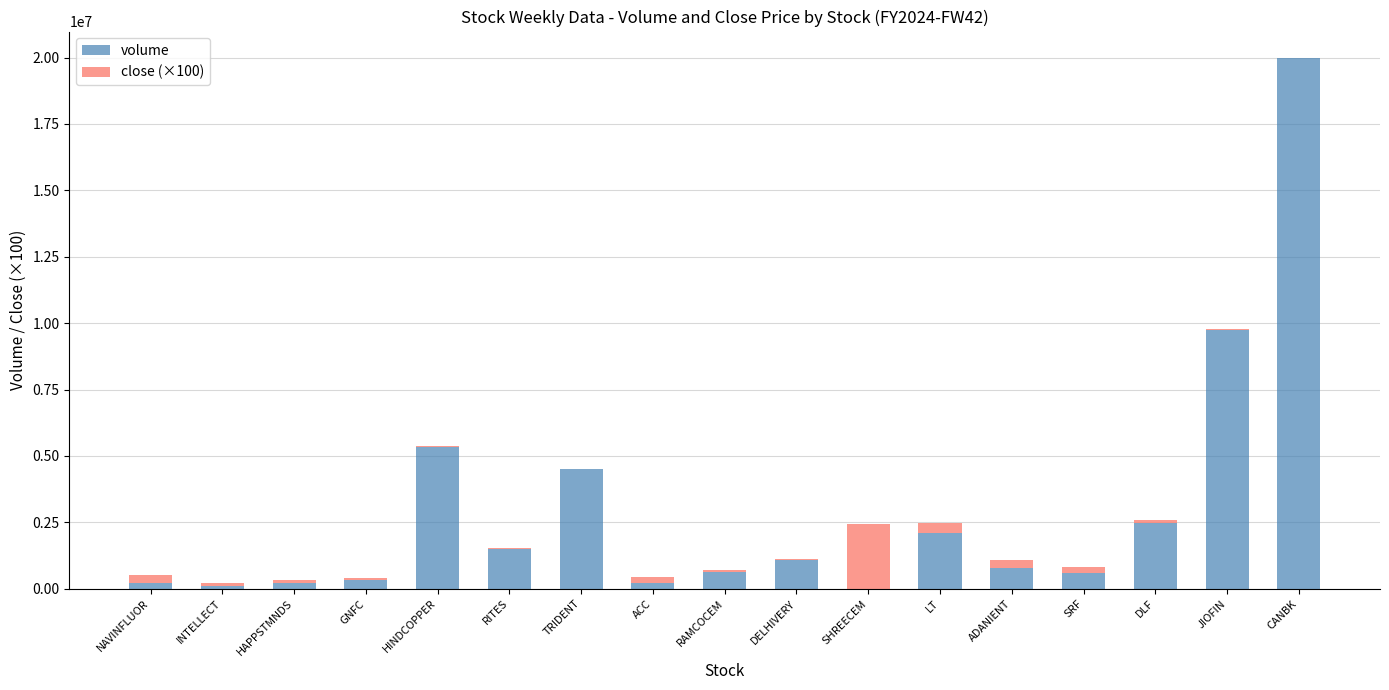

At which label does volume reach its peak?

CANBK